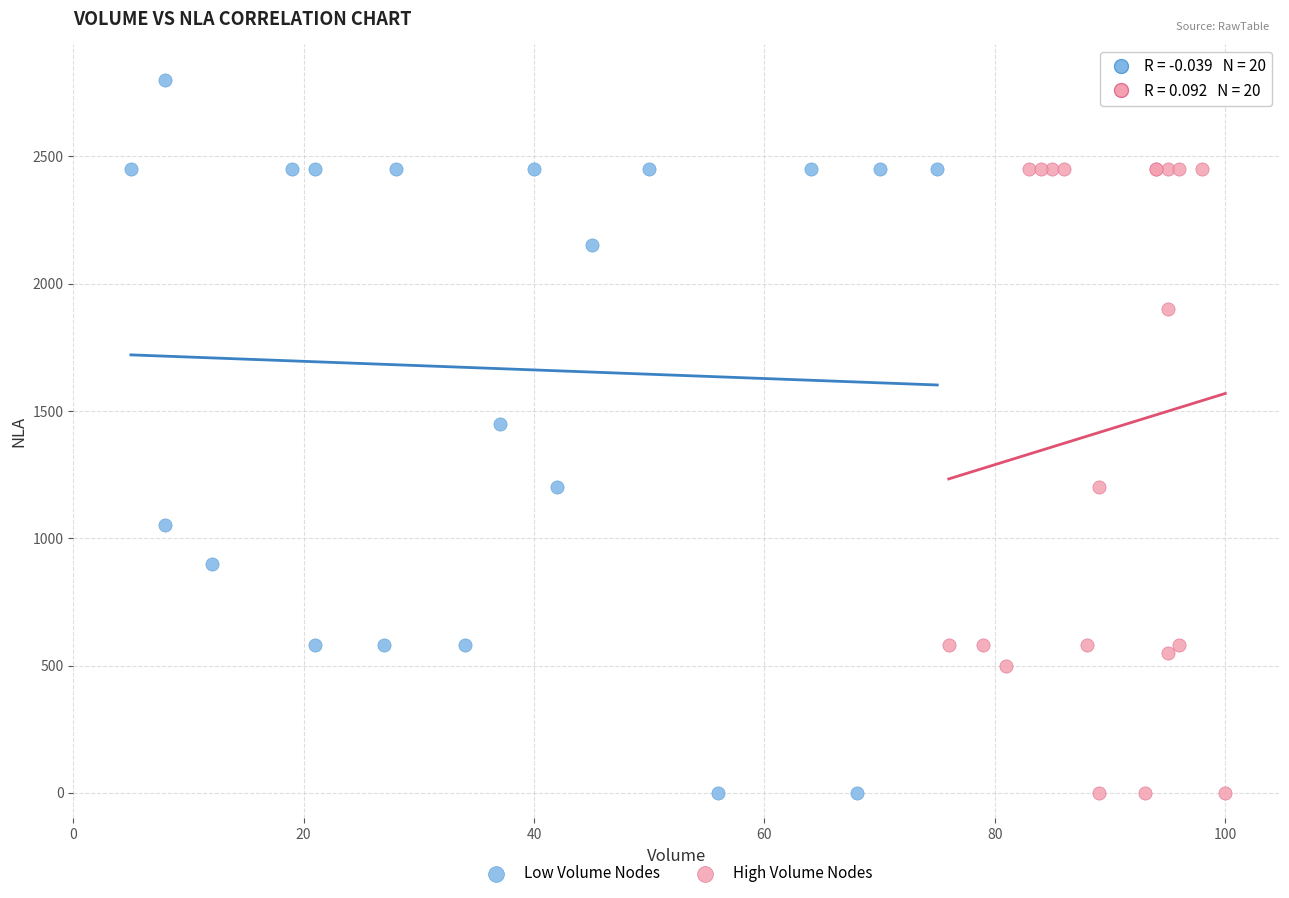

Which series contains the highest Y value?

Low Volume Nodes